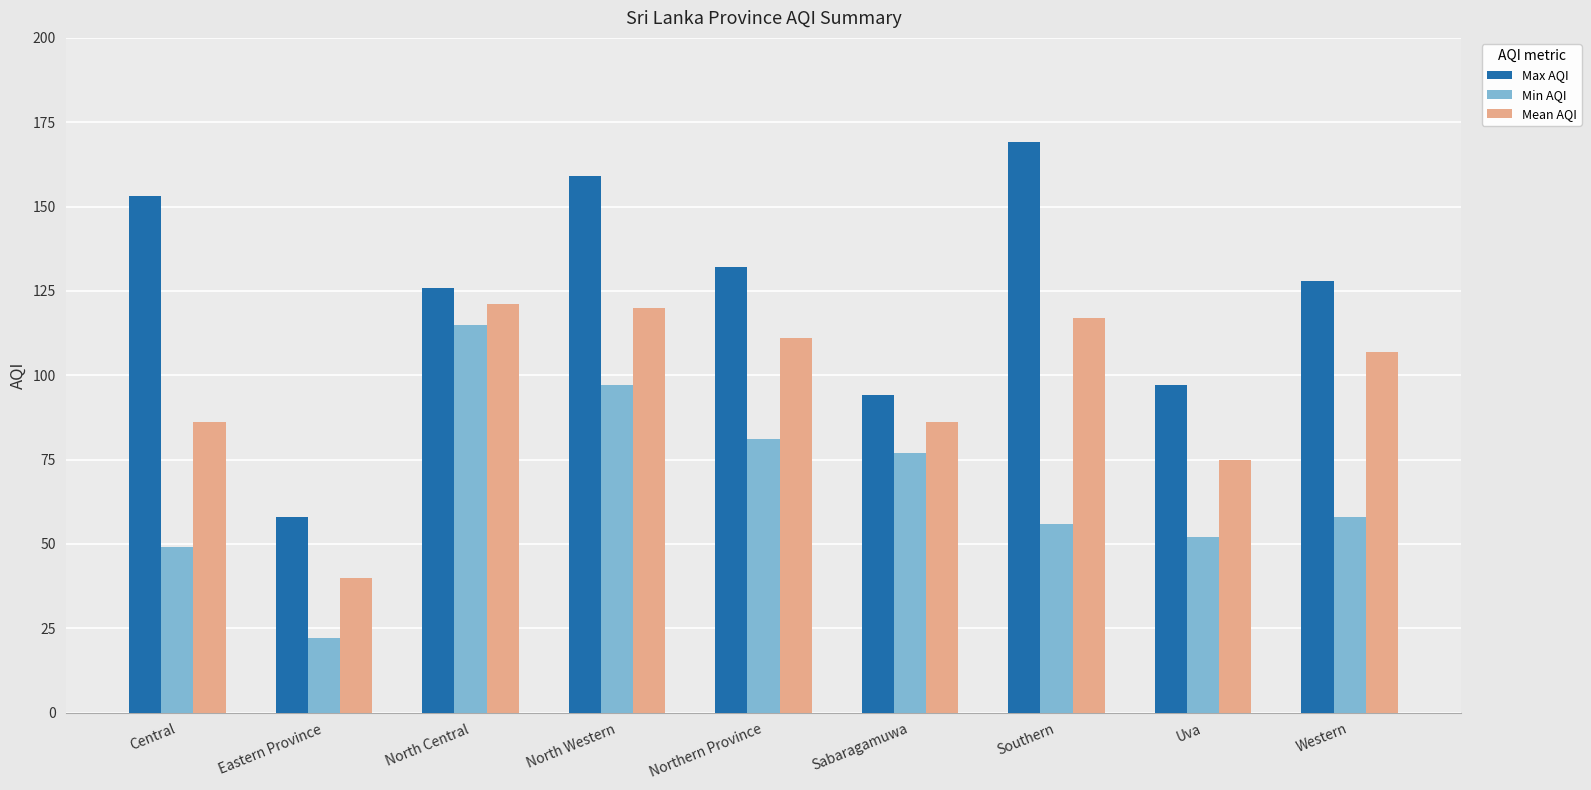

What is the maximum value for Min AQI?

115